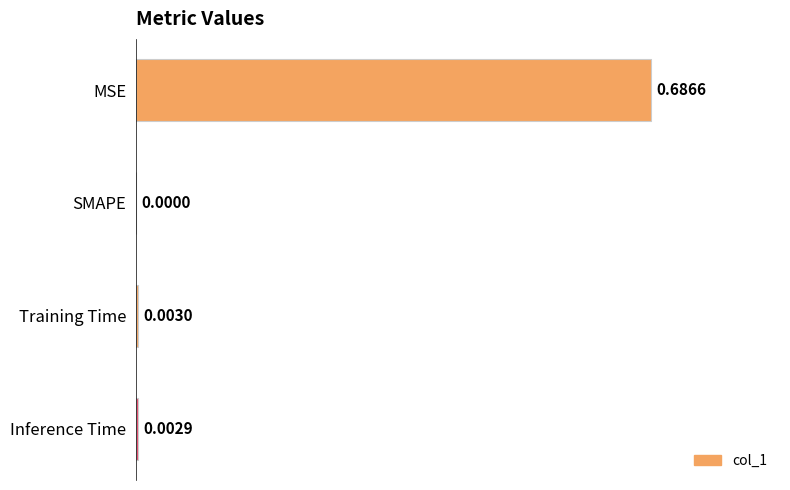

At which label is the value closest to 0?

SMAPE